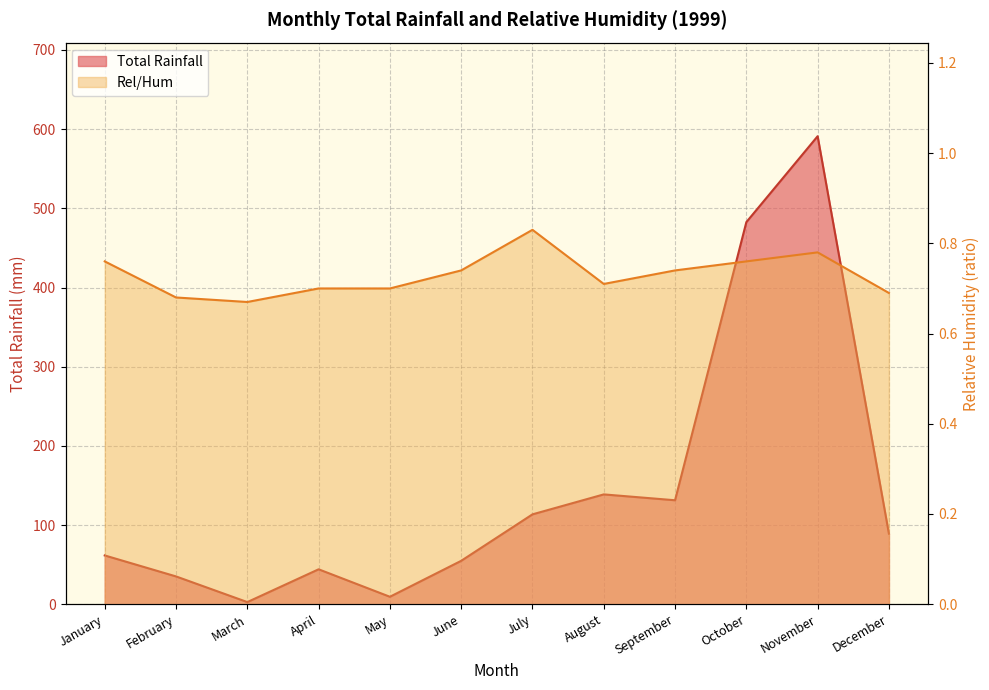

Does the chart display data point markers on the line(s)?

No